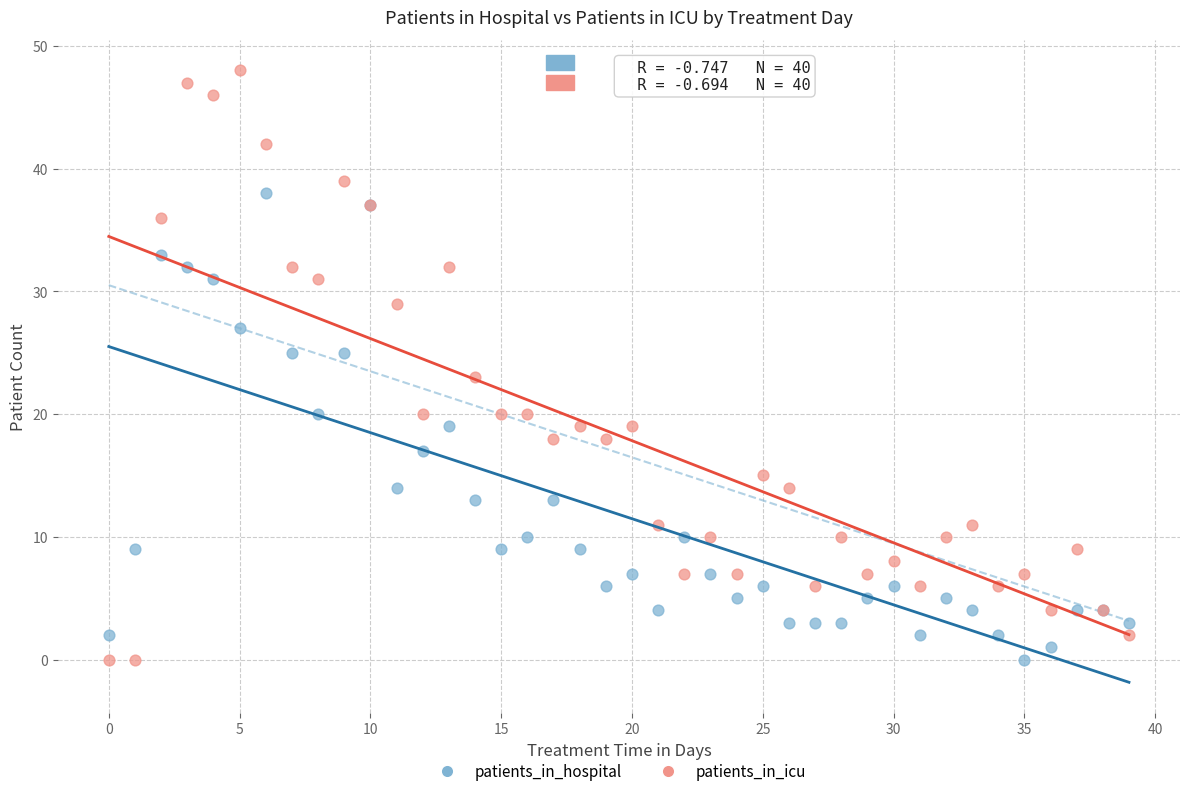

What are all the series names shown in the legend?

patients_in_hospital, patients_in_icu